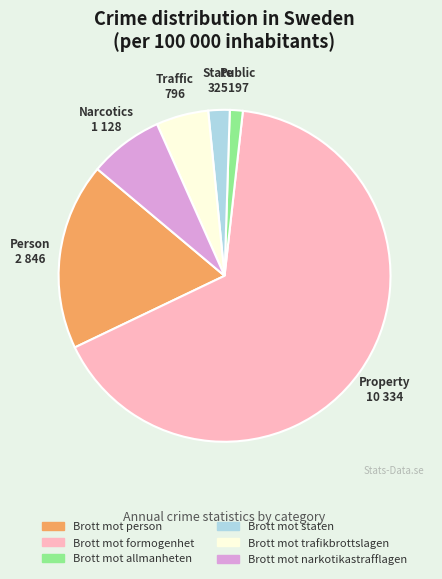

Rank the categories by value from lowest to highest.

Brott mot allmanheten, Brott mot staten, Brott mot trafikbrottslagen, Brott mot narkotikastrafflagen, Brott mot person, Brott mot formogenhet